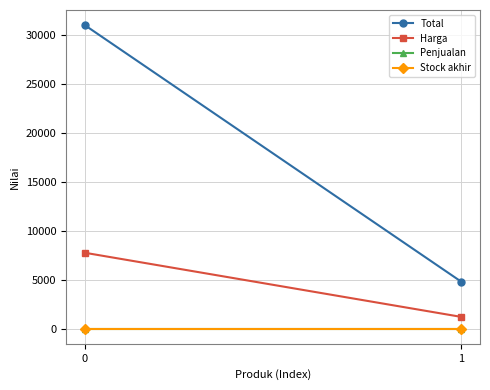

The value of Penjualan at 0 is 0. True or false?

True